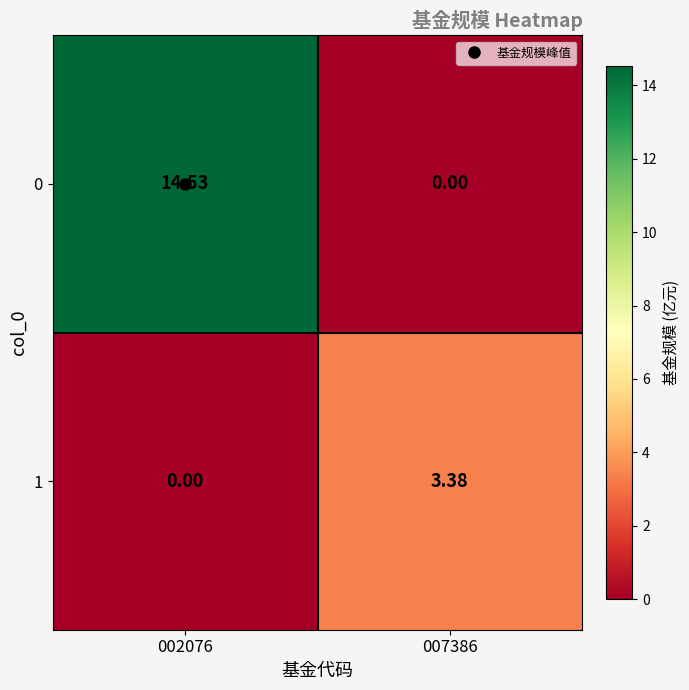

What is the difference between the highest and lowest values at 002076?

14.5